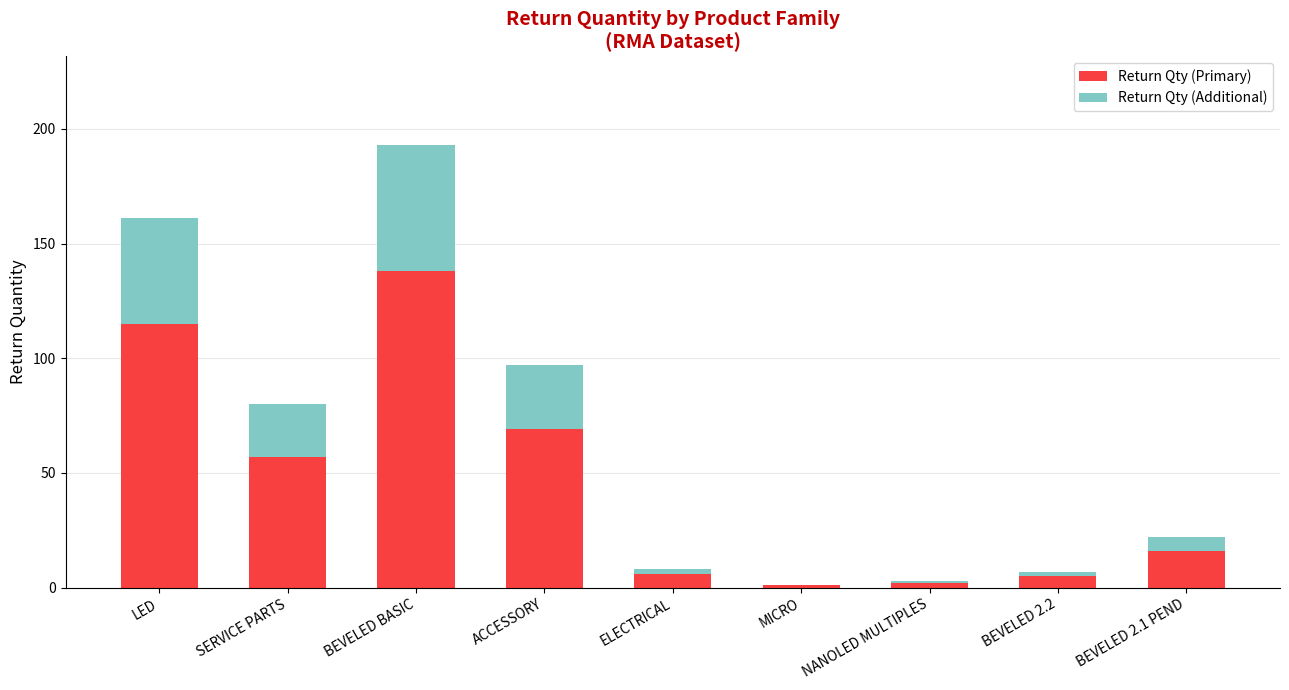

Does the chart contain stacked bars?

Yes